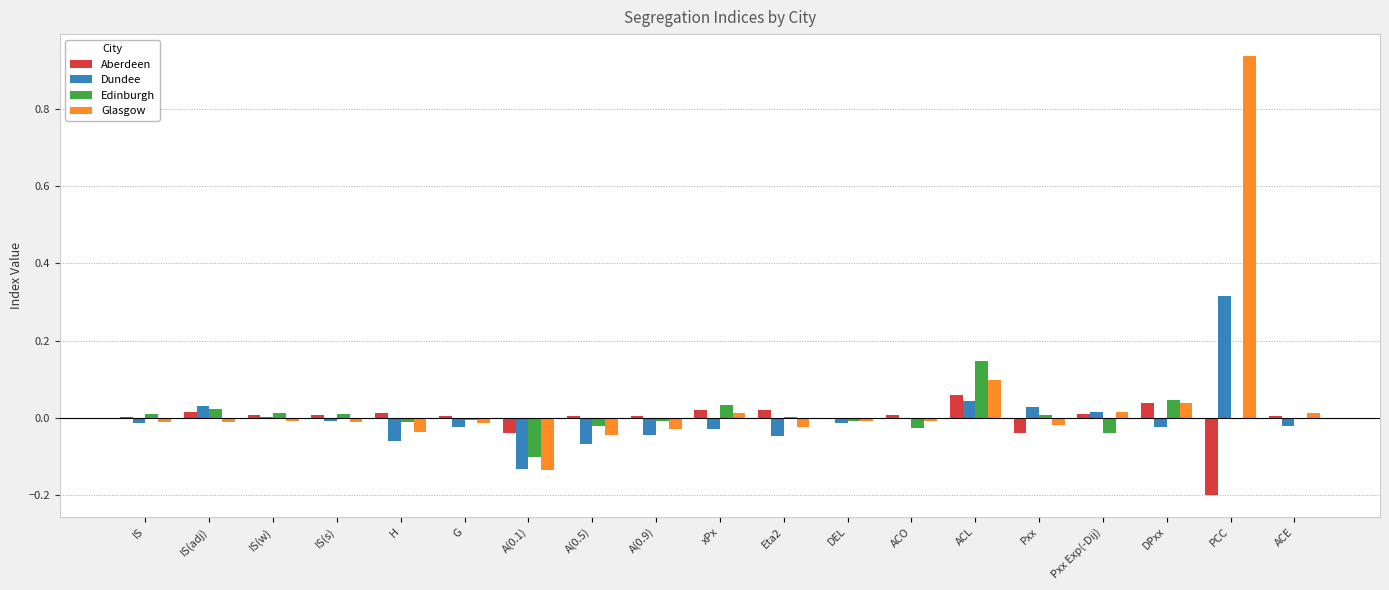

Which series changed the most between G and DPxx?

Glasgow